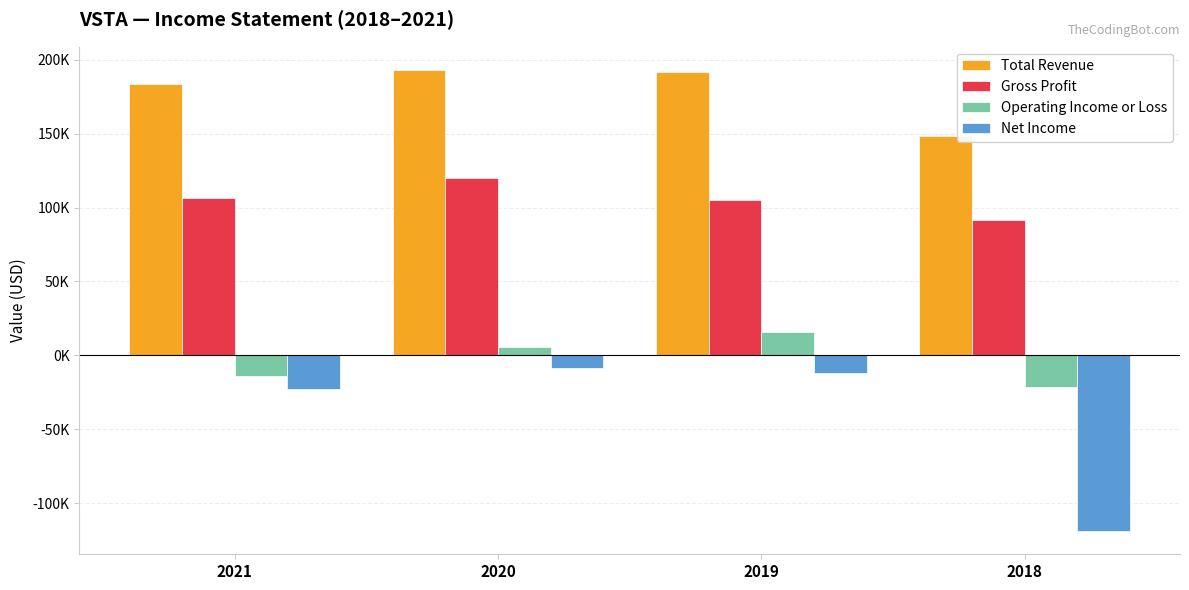

What is the value of the Net Income bar at the 4th from the left?

-119000